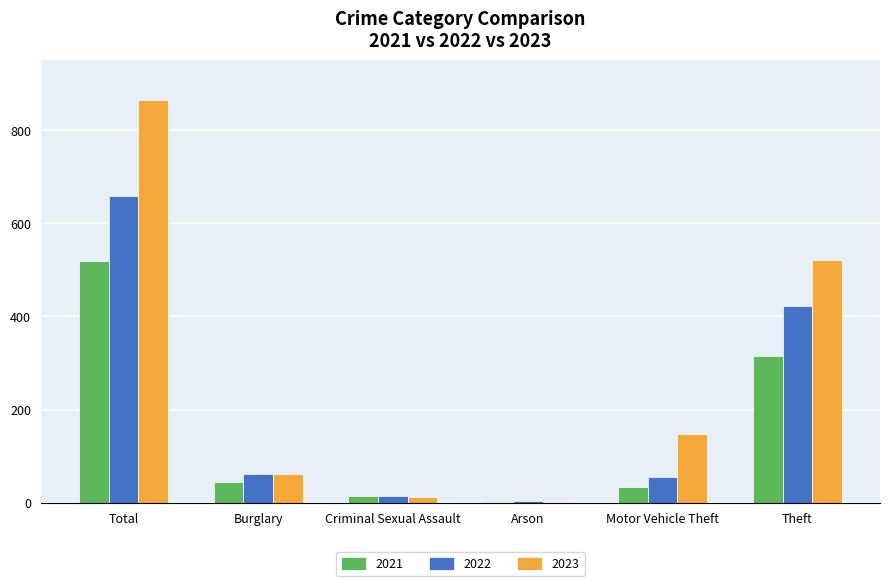

The 2021 series shows 520 at Total. True or false?

True